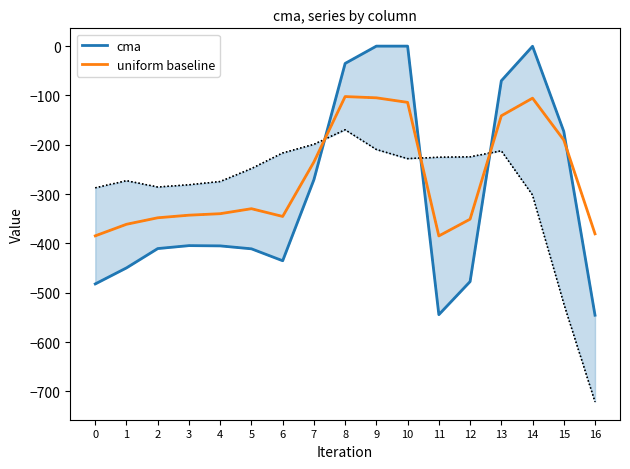

Which category has the highest value across all series?

9